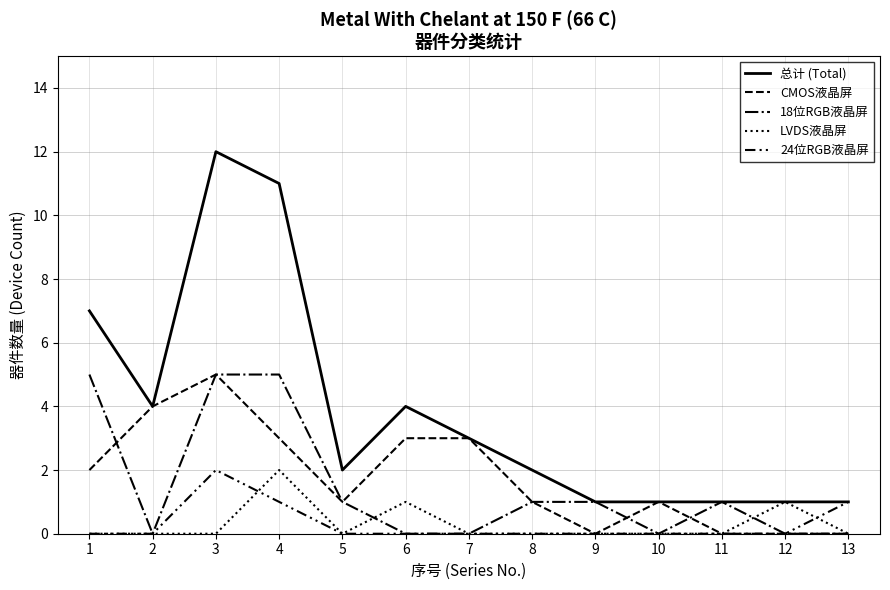

How many lines are shown in the chart?

5